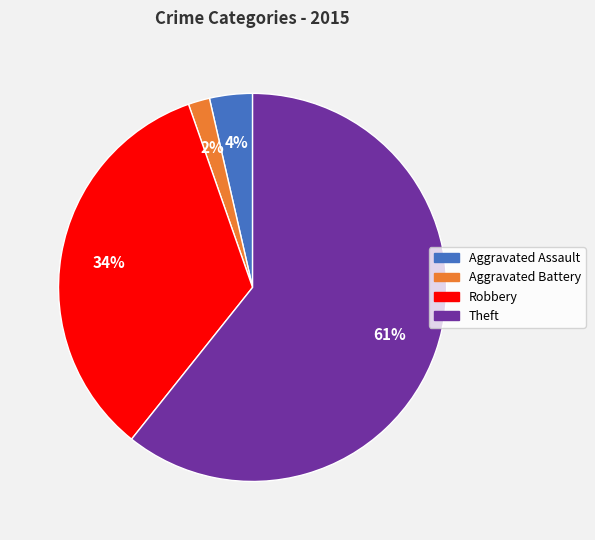

To the nearest percent, what is the average slice percentage?

25%